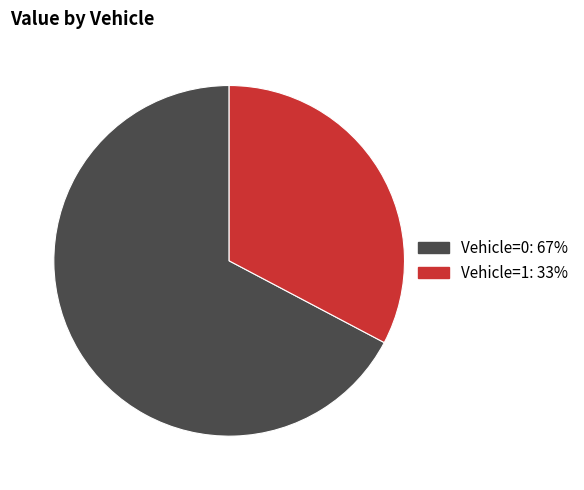

Which category has the biggest portion of the pie?

Vehicle=0